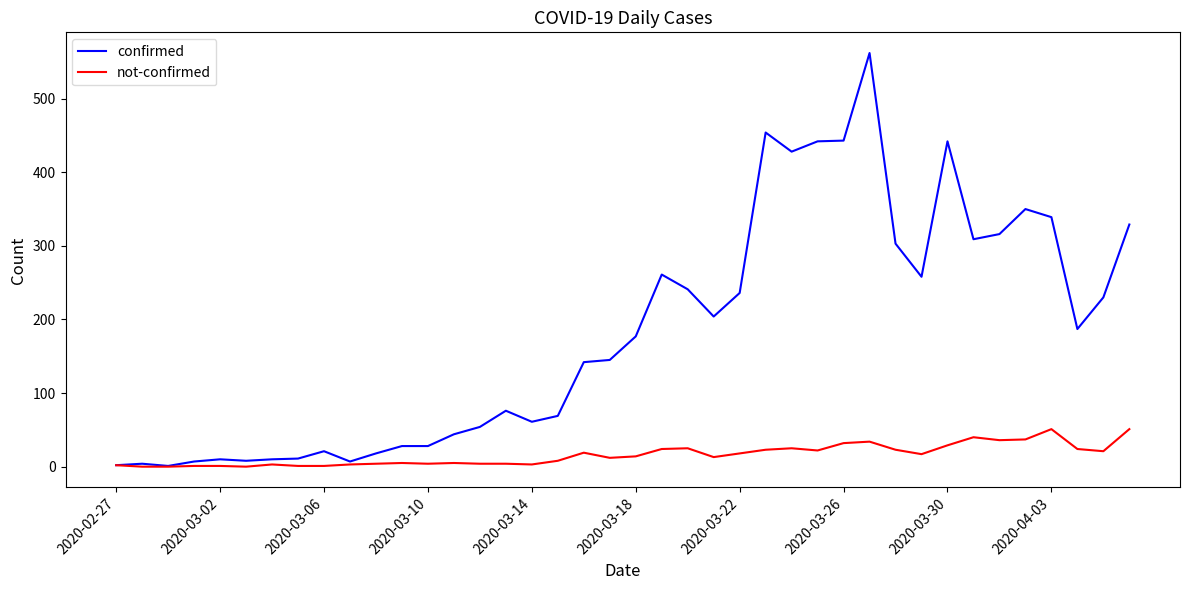

Which series has the widest spread of values?

confirmed